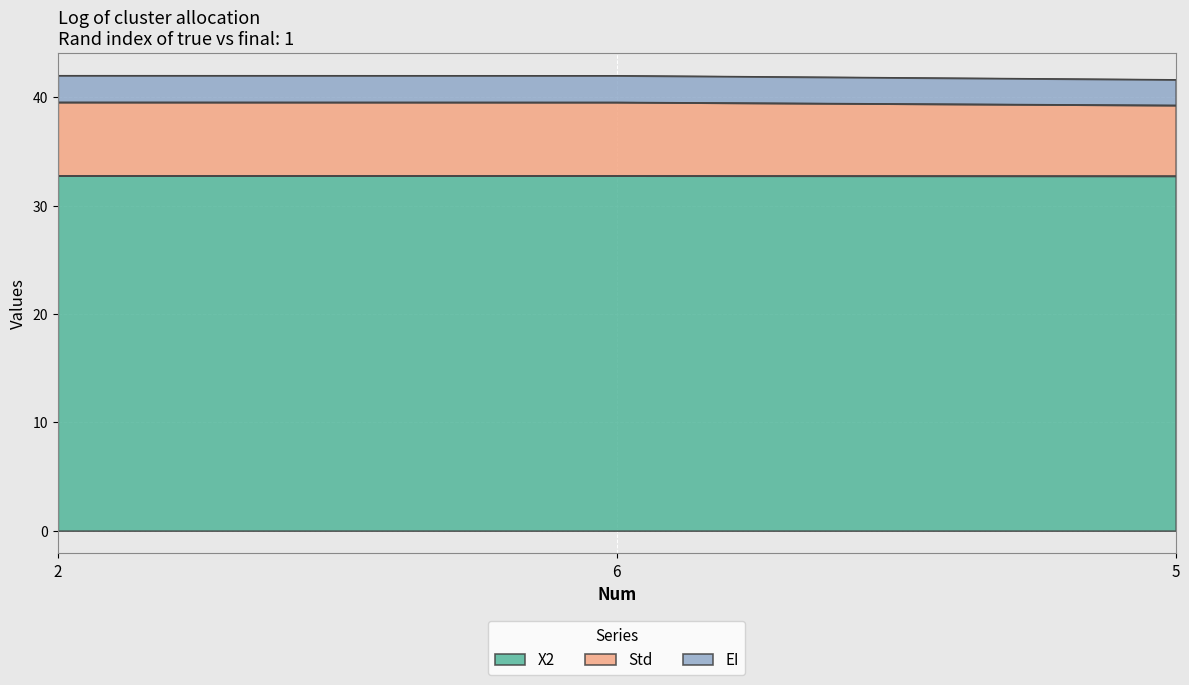

How many data points does each series have?

3